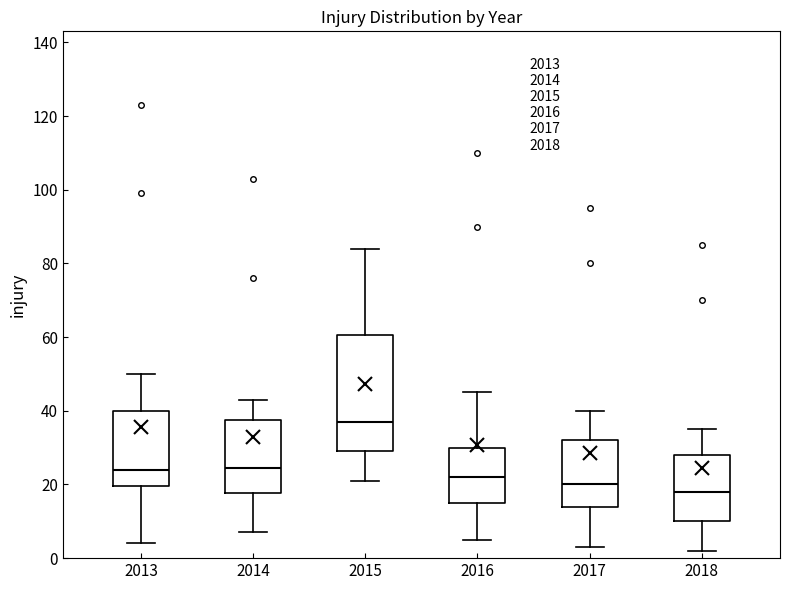

Comparing the boxes themselves (not the whiskers), which one is the tallest?

2015